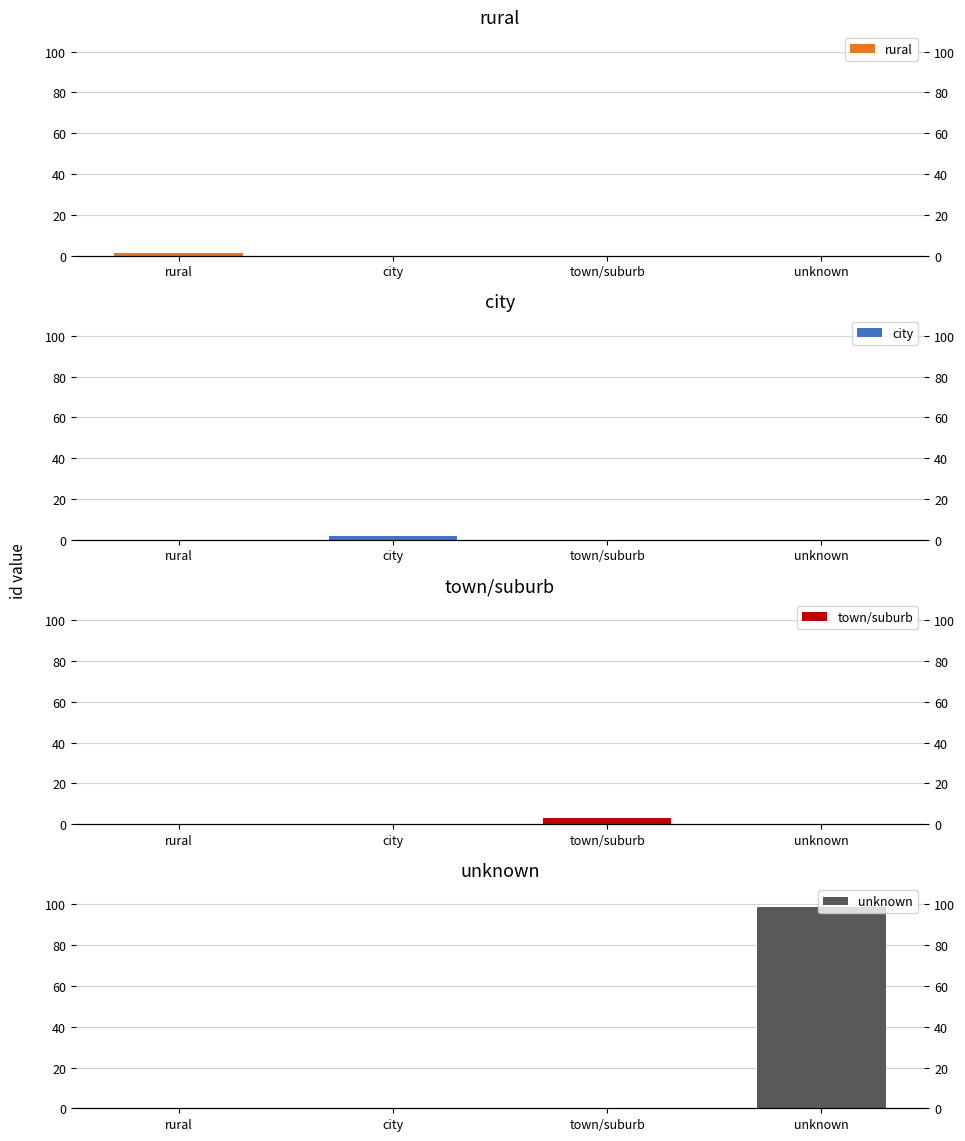

The value of town/suburb at city is -2. True or false?

False